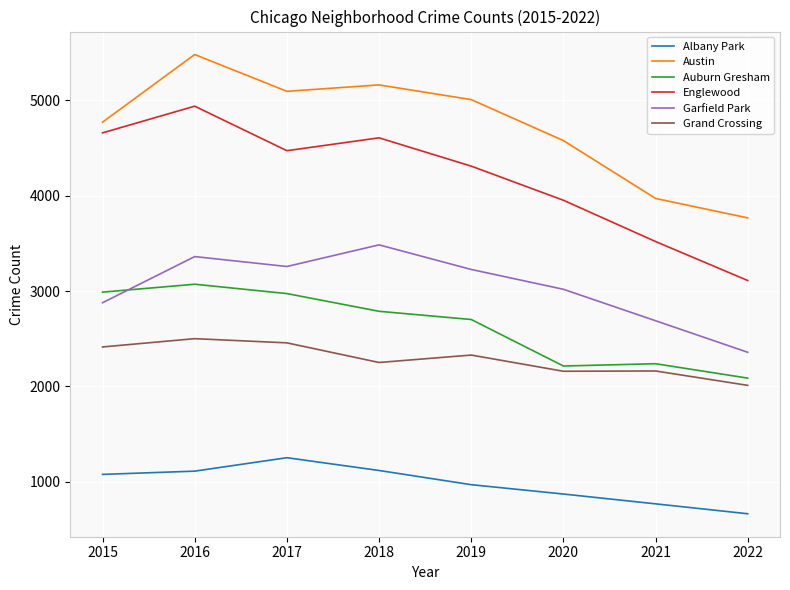

Which series has the largest range (max minus min)?

Englewood